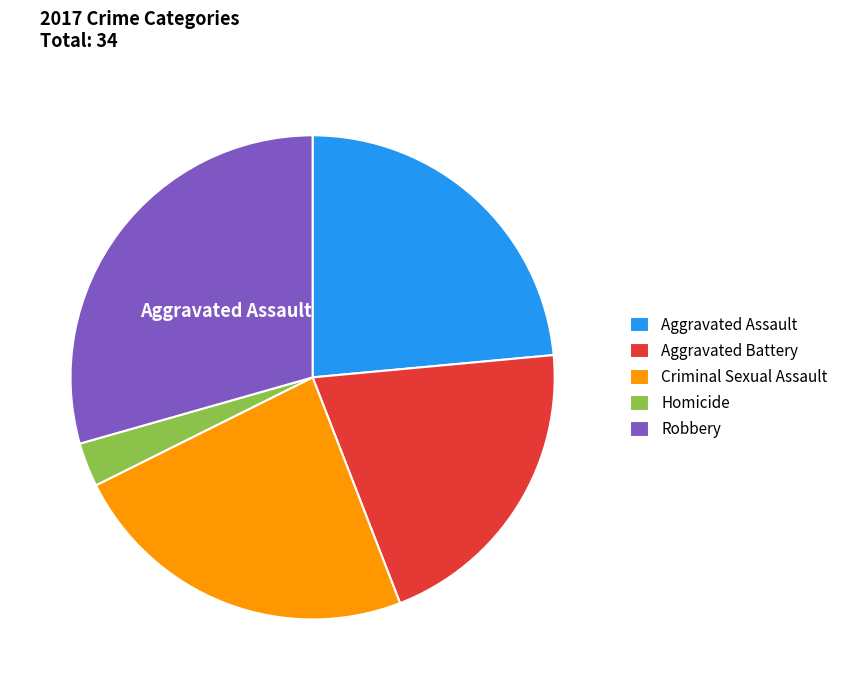

Which category has the smallest portion of the pie?

Homicide